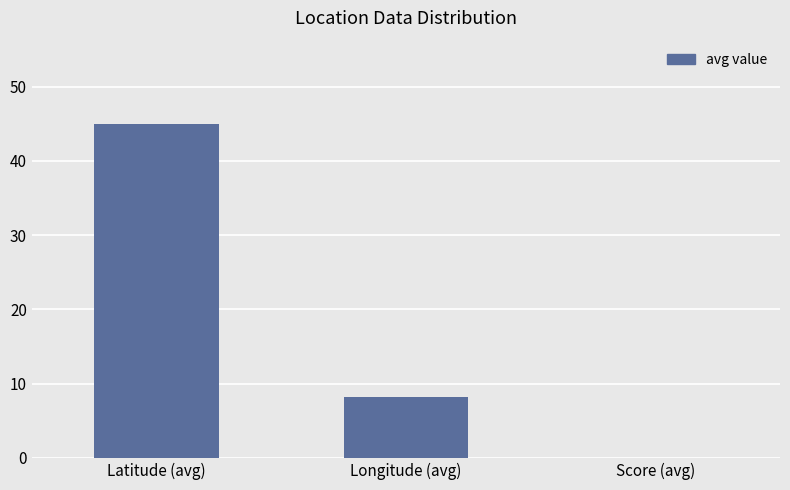

What is the difference between the values at Latitude (avg) and Longitude (avg)?

36.7